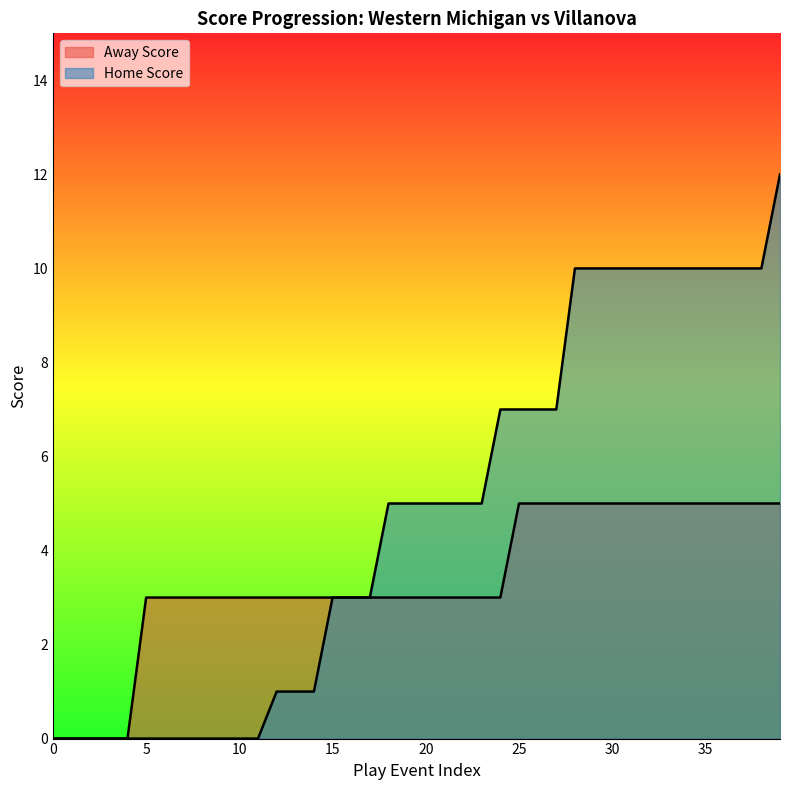

The value of Home Score at 18 is 5. True or false?

True